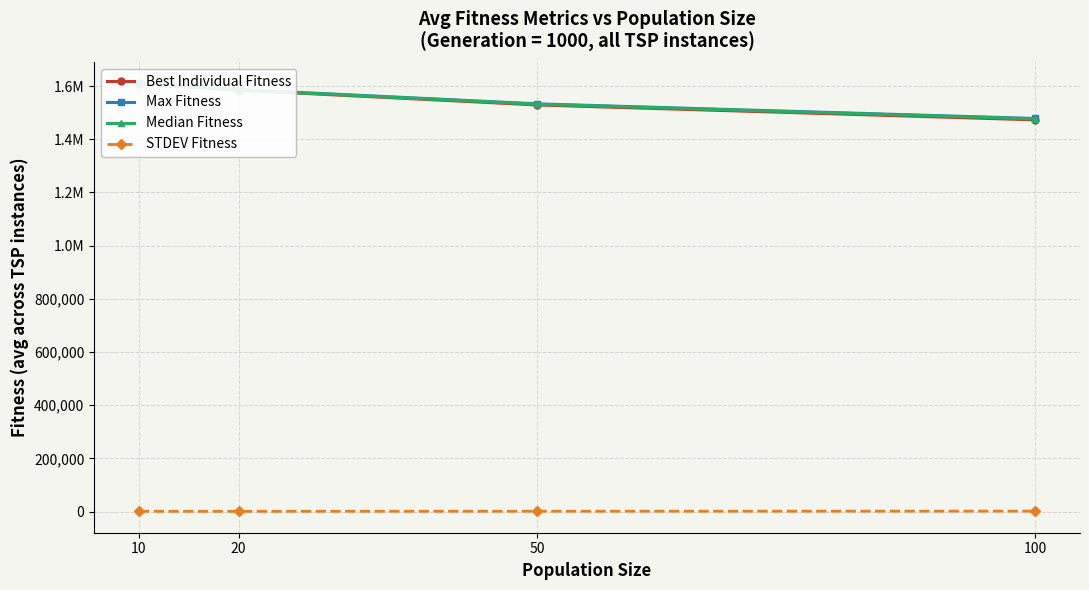

True or false: STDEV Fitness has more than 1 interior local peaks.

False